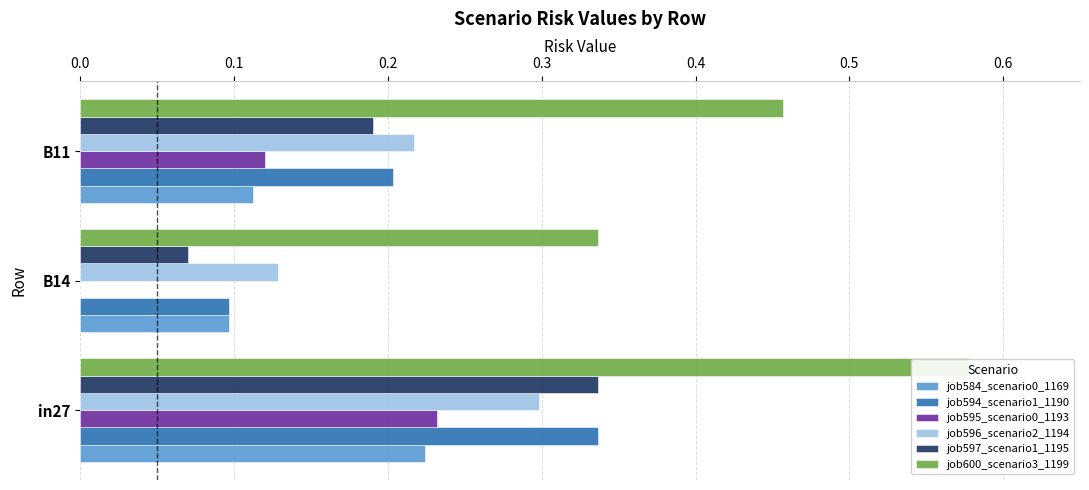

Read the job584_scenario0_1169 value at B11.

0.1